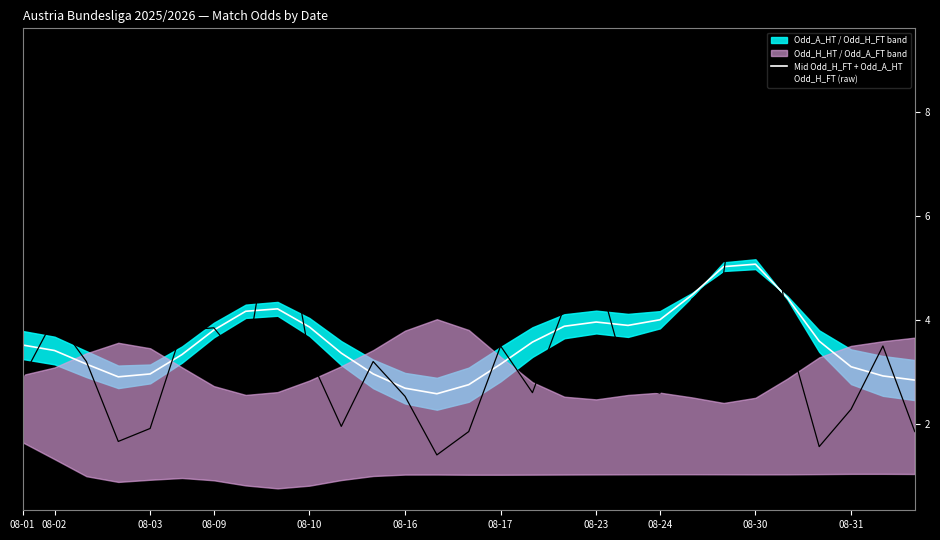

What is the difference between the maximum and minimum values in the Mid Odd_H_FT + Odd_A_HT series?

2.5